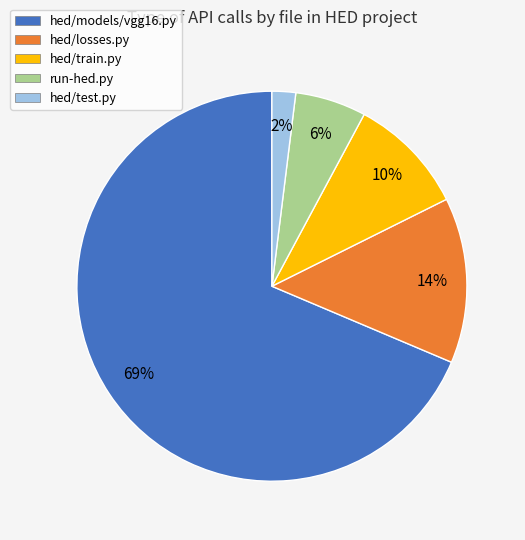

What is the majority slice?

hed/models/vgg16.py